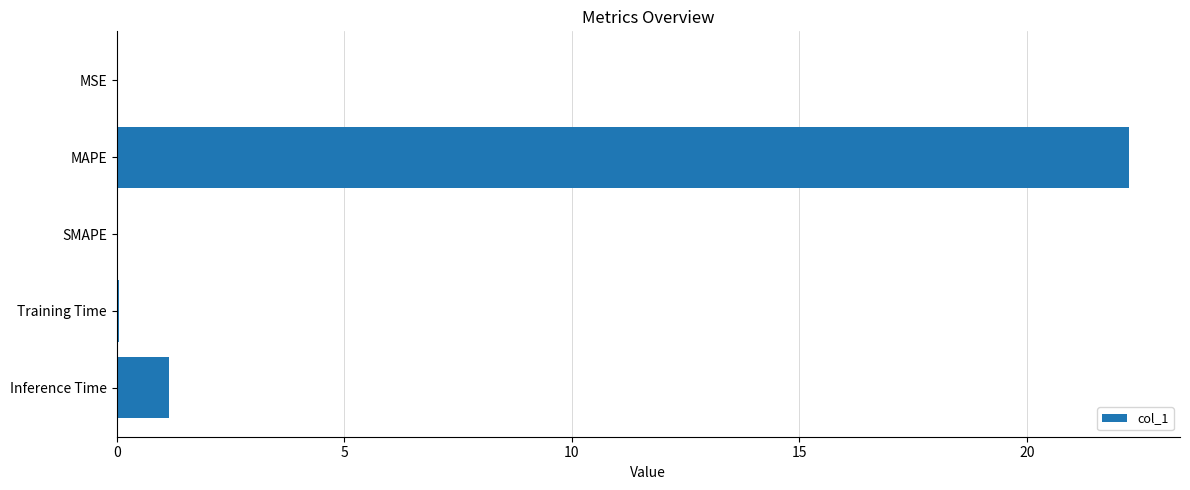

What is the sum of all values?

23.5